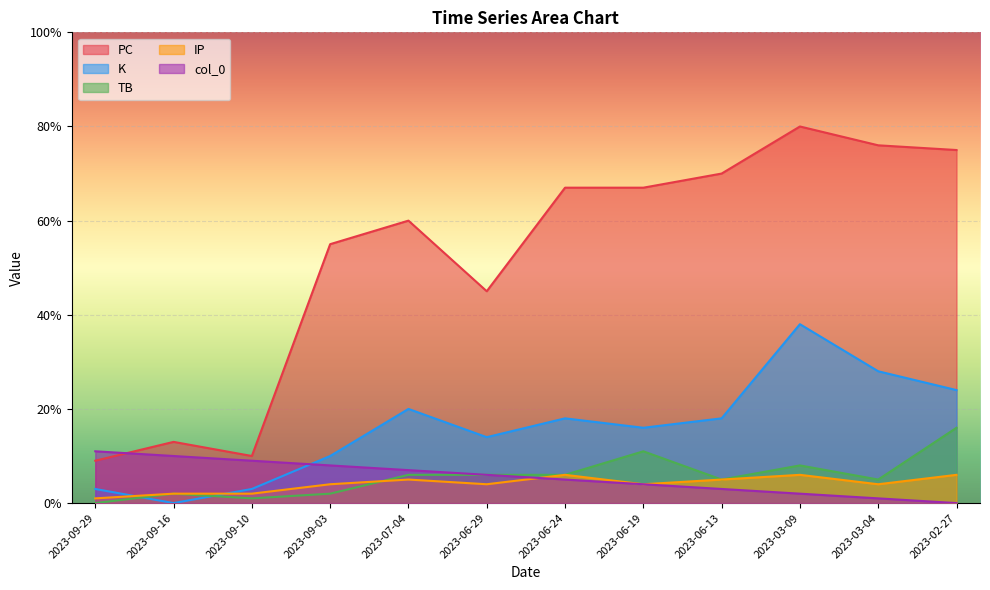

What is the total value across all series at 2023-06-24?

102